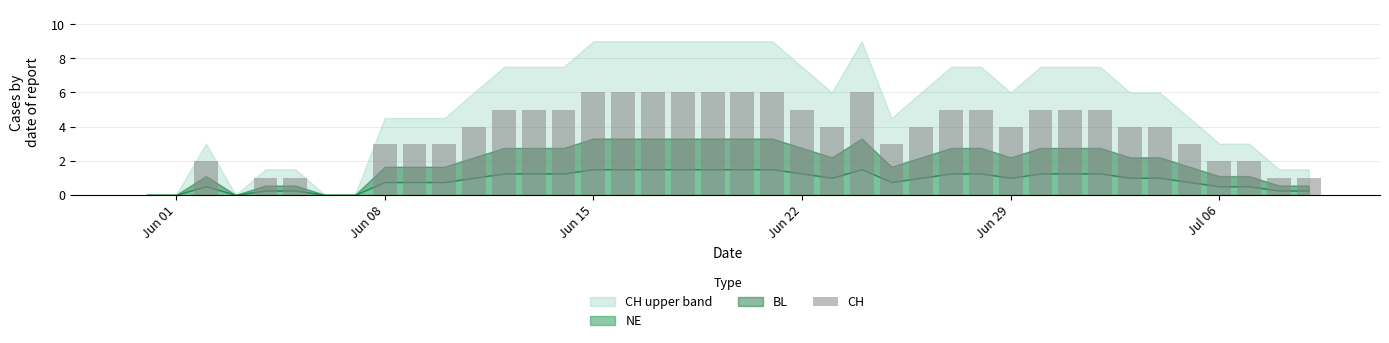

What is the sum of all values?

142